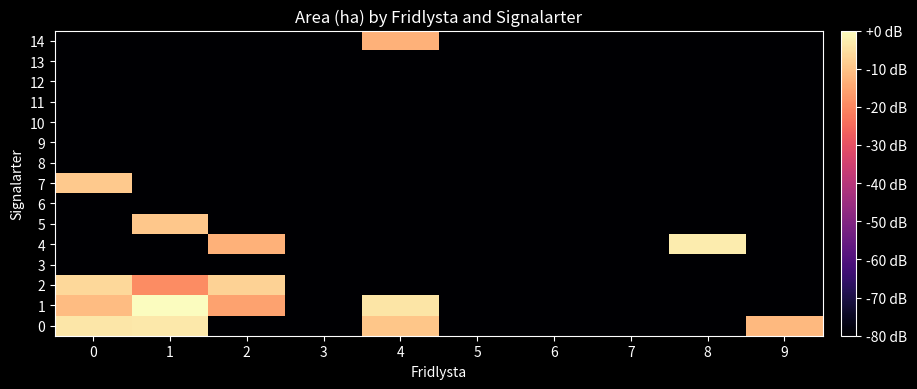

Reading left to right, transcribe all the data shown in this chart.

0: 0=-3.9	1=-3.5	2=-80.0	3=-80.0	4=-9.4	5=-80.0	6=-80.0	7=-80.0	8=-80.0	9=-11.6
1: 0=-11.1	1=-0.0	2=-15.6	3=-80.0	4=-4.3	5=-80.0	6=-80.0	7=-80.0	8=-80.0	9=-80.0
2: 0=-6.3	1=-19.1	2=-7.2	3=-80.0	4=-80.0	5=-80.0	6=-80.0	7=-80.0	8=-80.0	9=-80.0
3: 0=-80.0	1=-80.0	2=-80.0	3=-80.0	4=-80.0	5=-80.0	6=-80.0	7=-80.0	8=-80.0	9=-80.0
4: 0=-80.0	1=-80.0	2=-13.1	3=-80.0	4=-80.0	5=-80.0	6=-80.0	7=-80.0	8=-3.0	9=-80.0
5: 0=-80.0	1=-9.4	2=-80.0	3=-80.0	4=-80.0	5=-80.0	6=-80.0	7=-80.0	8=-80.0	9=-80.0
6: 0=-80.0	1=-80.0	2=-80.0	3=-80.0	4=-80.0	5=-80.0	6=-80.0	7=-80.0	8=-80.0	9=-80.0
7: 0=-8.9	1=-80.0	2=-80.0	3=-80.0	4=-80.0	5=-80.0	6=-80.0	7=-80.0	8=-80.0	9=-80.0
8: 0=-80.0	1=-80.0	2=-80.0	3=-80.0	4=-80.0	5=-80.0	6=-80.0	7=-80.0	8=-80.0	9=-80.0
9: 0=-80.0	1=-80.0	2=-80.0	3=-80.0	4=-80.0	5=-80.0	6=-80.0	7=-80.0	8=-80.0	9=-80.0
10: 0=-80.0	1=-80.0	2=-80.0	3=-80.0	4=-80.0	5=-80.0	6=-80.0	7=-80.0	8=-80.0	9=-80.0
11: 0=-80.0	1=-80.0	2=-80.0	3=-80.0	4=-80.0	5=-80.0	6=-80.0	7=-80.0	8=-80.0	9=-80.0
12: 0=-80.0	1=-80.0	2=-80.0	3=-80.0	4=-80.0	5=-80.0	6=-80.0	7=-80.0	8=-80.0	9=-80.0
13: 0=-80.0	1=-80.0	2=-80.0	3=-80.0	4=-80.0	5=-80.0	6=-80.0	7=-80.0	8=-80.0	9=-80.0
14: 0=-80.0	1=-80.0	2=-80.0	3=-80.0	4=-13.1	5=-80.0	6=-80.0	7=-80.0	8=-80.0	9=-80.0